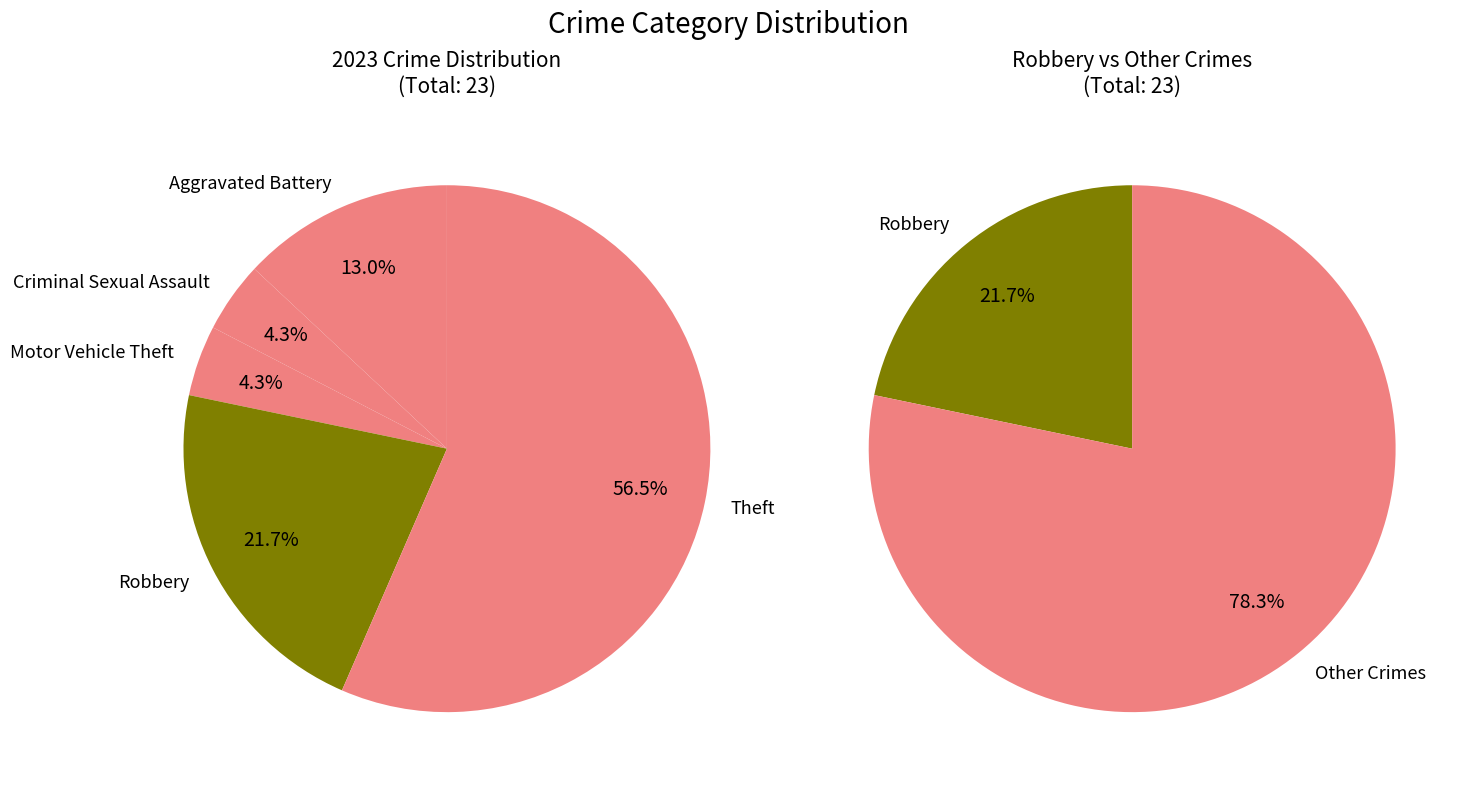

What is the largest slice in the pie chart?

Theft